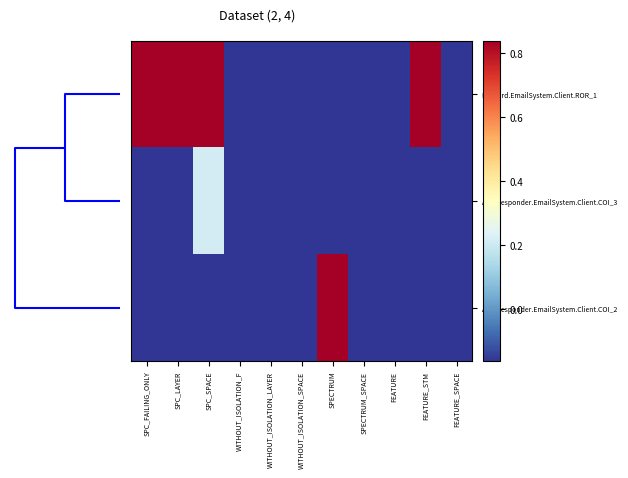

Rank the series by their average value, from highest to lowest.

Forward.EmailSystem.Client.ROR_1, AutoResponder.EmailSystem.Client.COI_2, AutoResponder.EmailSystem.Client.COI_3